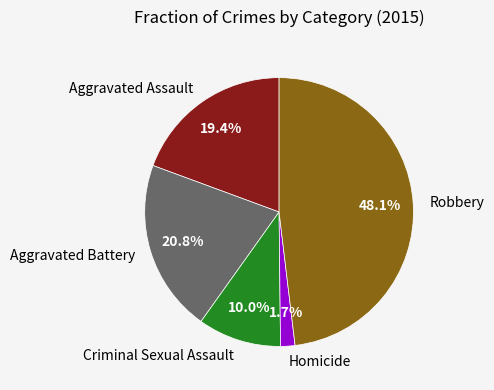

Count the number of slices in the pie.

5